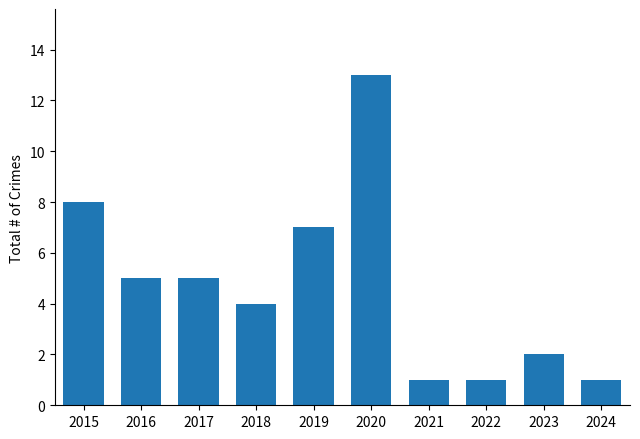

How many bars are there in total?

10